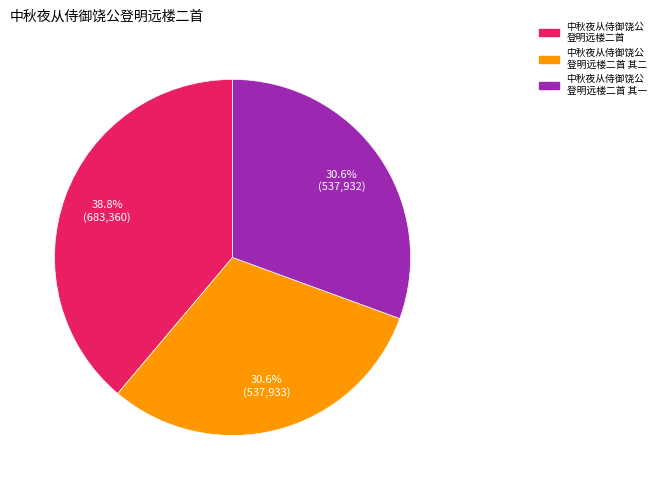

Is there any slice that represents more than half of the pie?

No